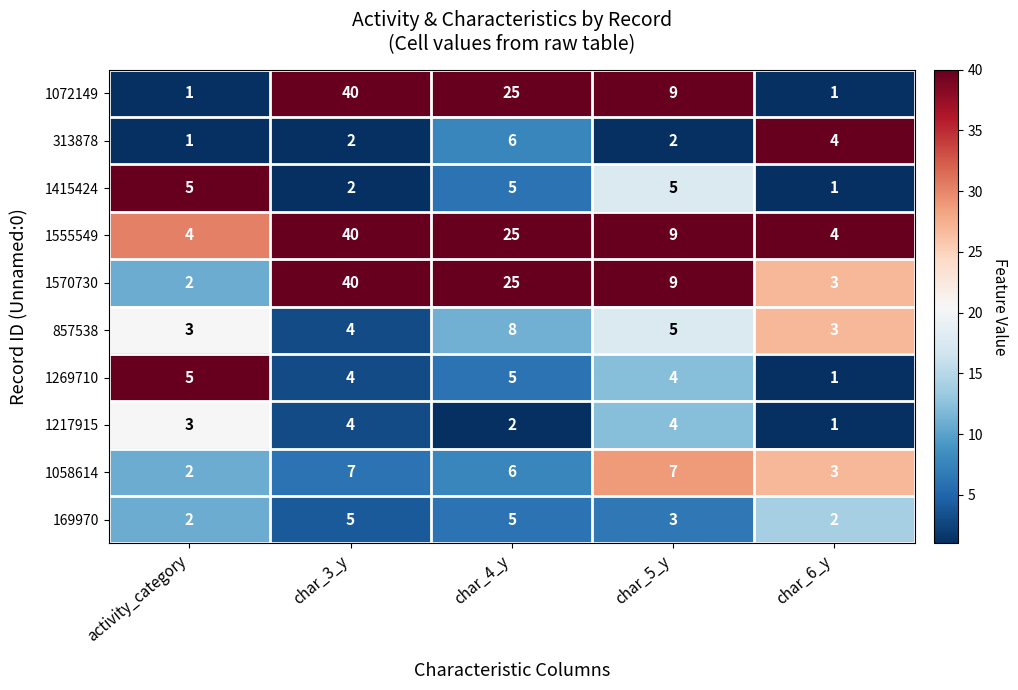

At which category is the sum across all series the highest?

char_3_y